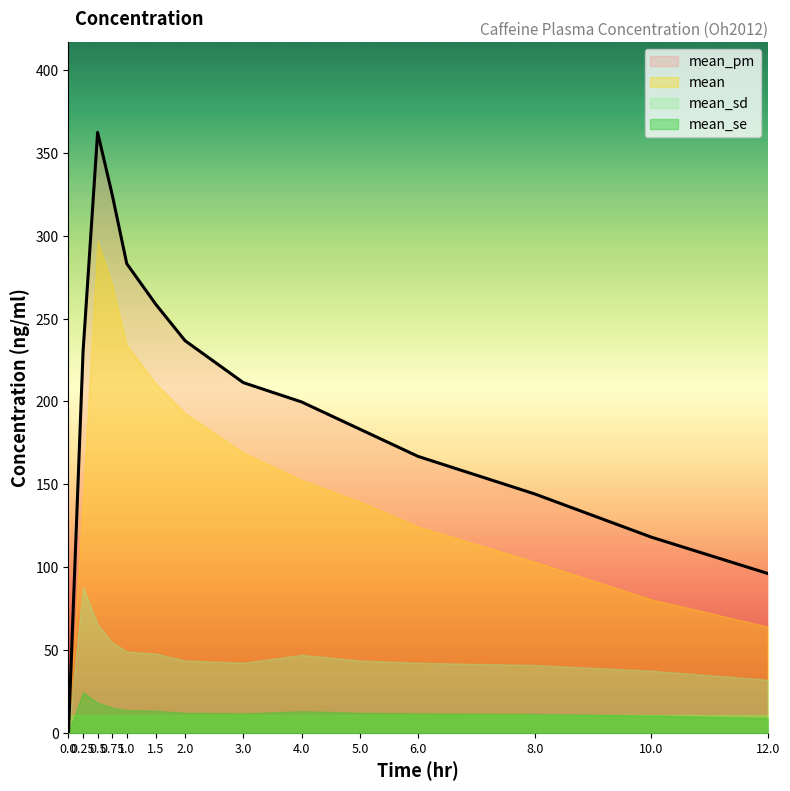

Reading left to right, extract all data points from this chart.

mean: 0.0=0.0	0.25=141.9	0.5=296.8	0.75=270.2	1.0=234.0	1.5=210.8	2.0=193.0	3.0=169.1	4.0=152.6	5.0=139.6	6.0=124.5	8.0=103.2	10.0=80.6	12.0=64.1
mean_pm: 0.0=0.0	0.25=230.0	0.5=362.4	0.75=324.8	1.0=283.2	1.5=258.6	2.0=236.7	3.0=211.4	4.0=199.7	5.0=183.3	6.0=166.8	8.0=144.2	10.0=118.1	12.0=96.2
mean_sd: 0.0=0.0	0.25=88.1	0.5=65.5	0.75=54.6	1.0=49.1	1.5=47.8	2.0=43.7	3.0=42.3	4.0=47.1	5.0=43.7	6.0=42.3	8.0=41.0	10.0=37.5	12.0=32.1
mean_se: 0.0=0.0	0.25=24.4	0.5=18.2	0.75=15.1	1.0=13.6	1.5=13.3	2.0=12.1	3.0=11.7	4.0=13.1	5.0=12.1	6.0=11.7	8.0=11.4	10.0=10.4	12.0=8.9